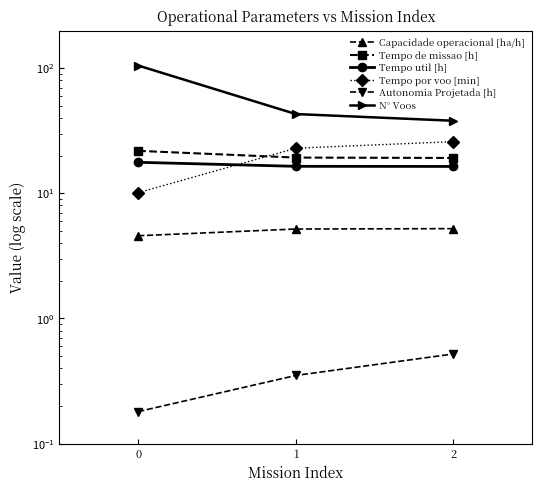

What is the total value across all series at 0?

159.4